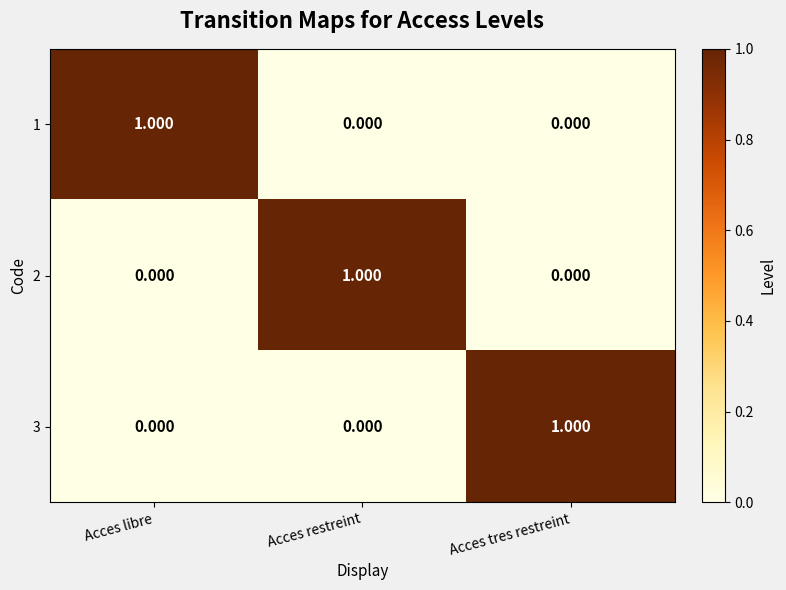

How many data points in 3 are above 0?

1